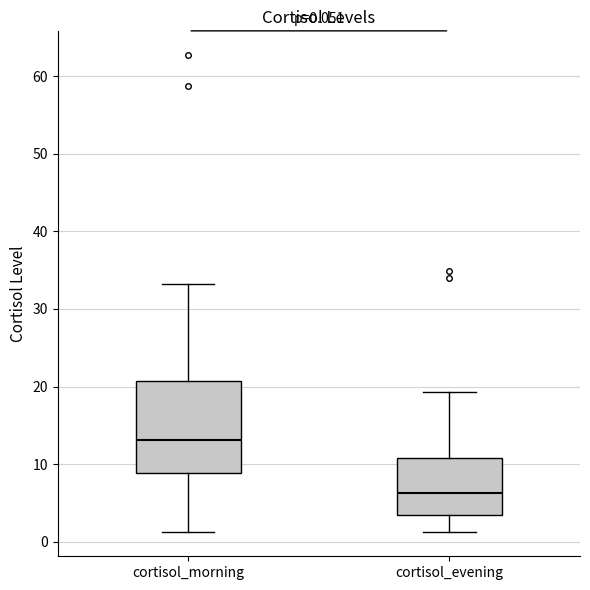

Comparing the boxes themselves (not the whiskers), which one is the tallest?

cortisol_morning